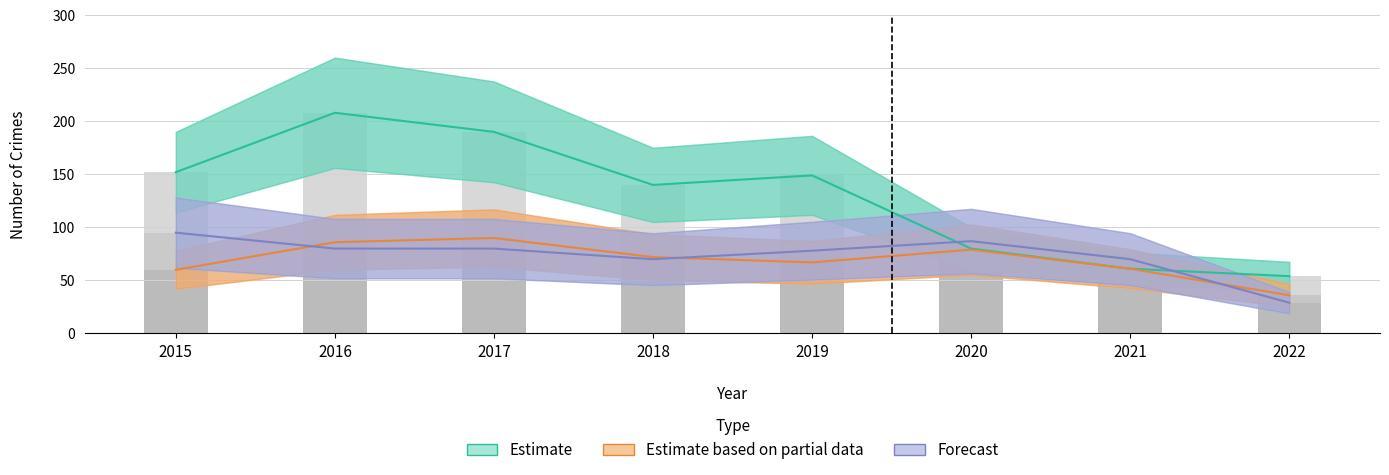

Count the Estimate values in the range 80 to 190.

5